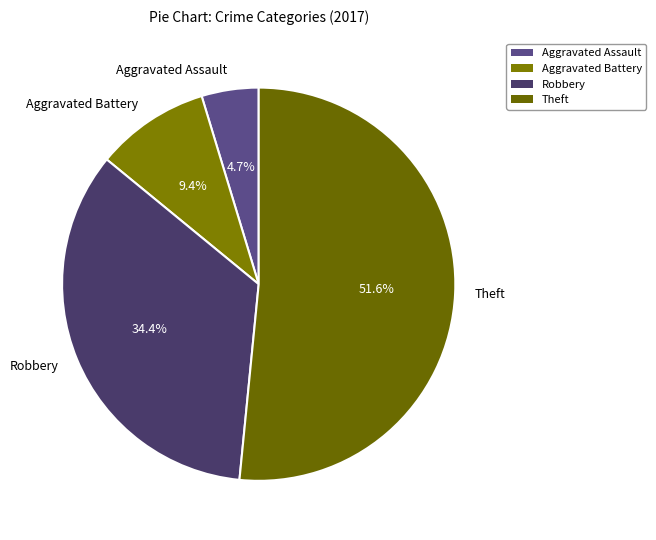

How many slices are in this pie chart?

4